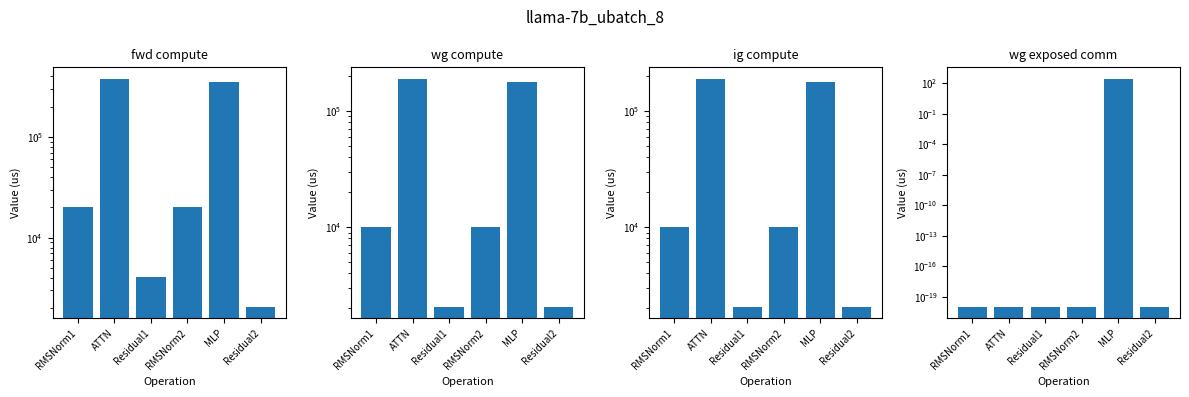

How many values in the ig compute series exceed 10002?

4